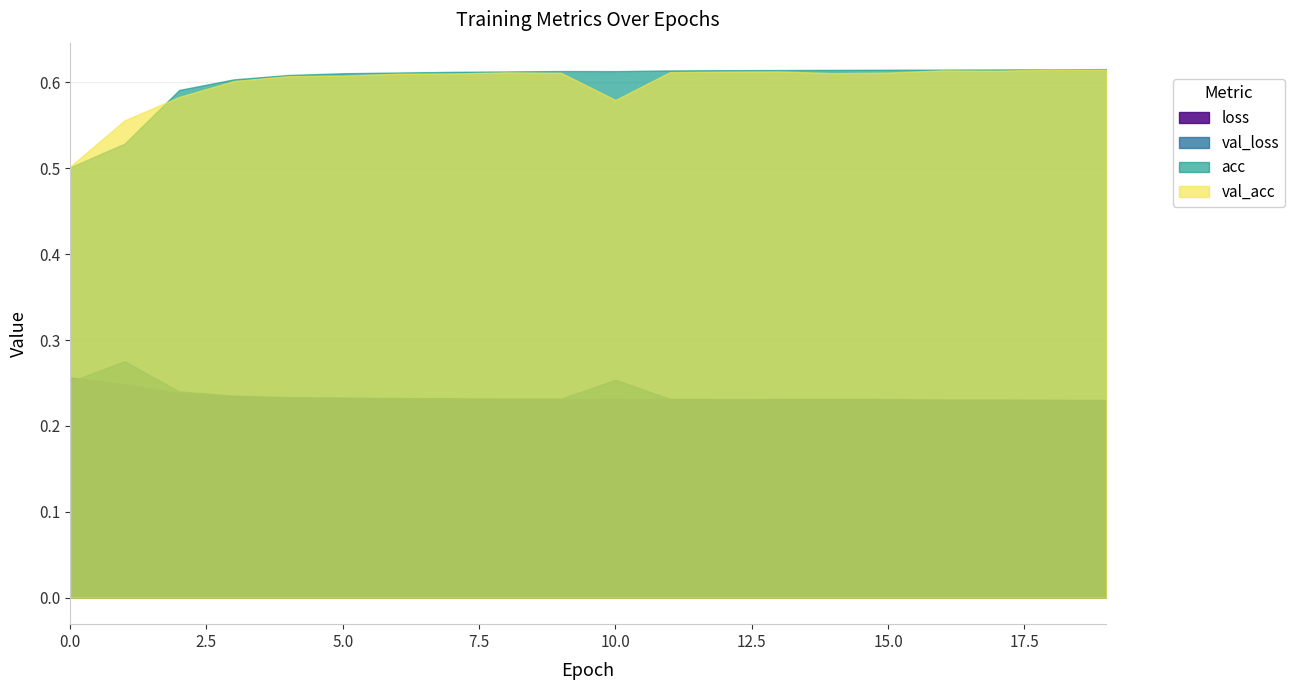

At 6, list the series in order from largest to smallest.

acc, val_acc, val_loss, loss